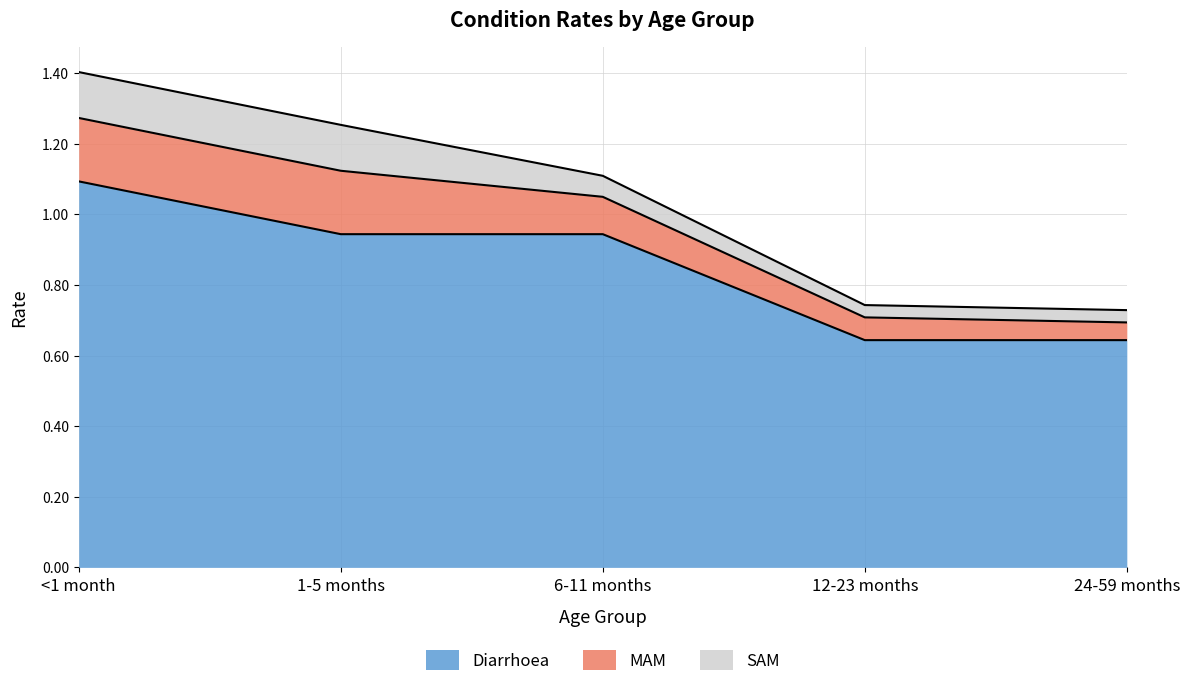

Rank the categories by MAM value from lowest to highest.

24-59 months, 12-23 months, 6-11 months, <1 month, 1-5 months